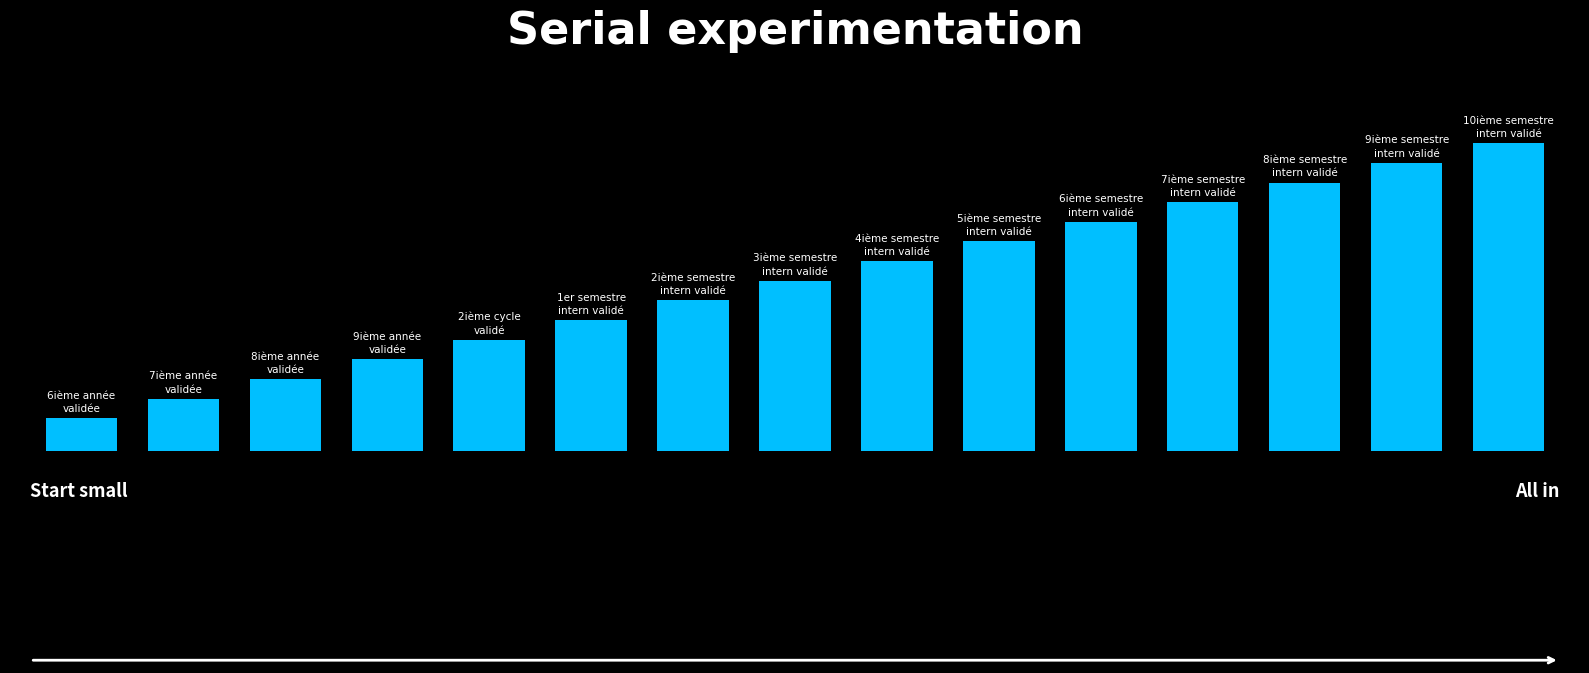

Does the chart contain any negative values?

No